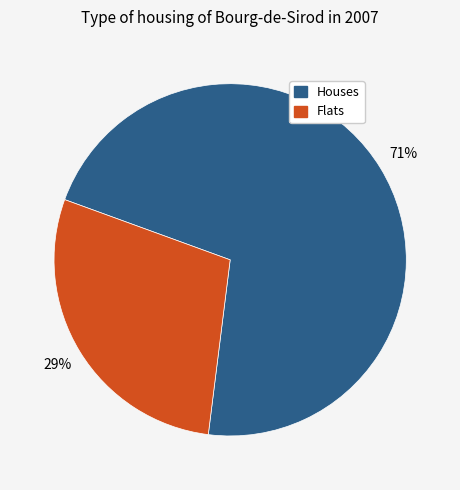

How many slices are in this pie chart?

2